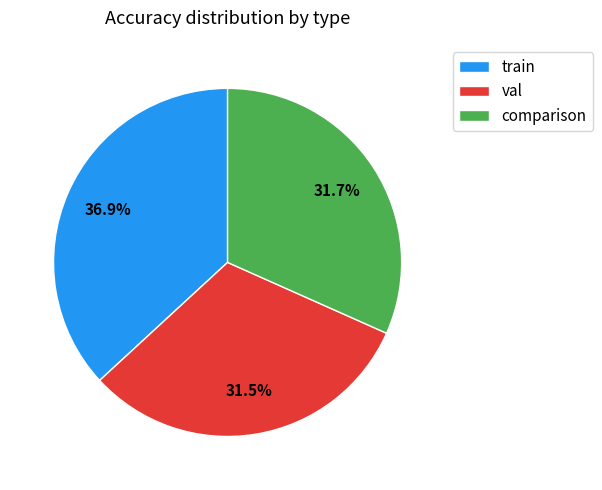

Which slice is the largest?

train